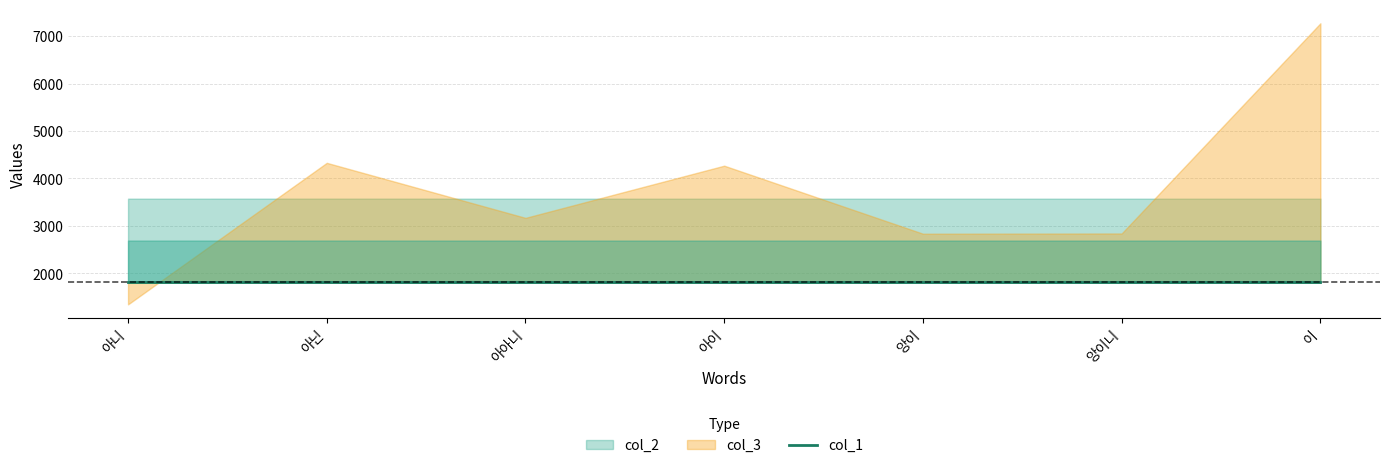

How many lines are shown in the chart?

2